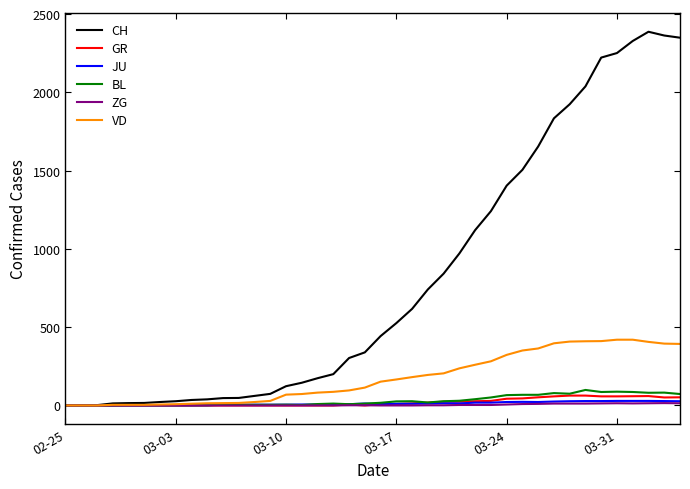

What is the maximum value for CH?

2387